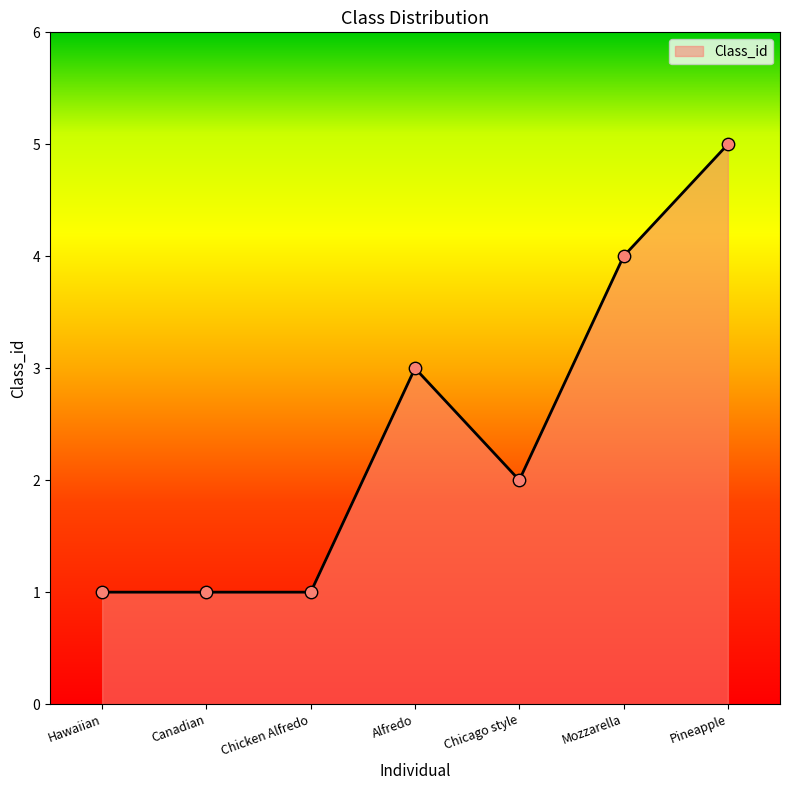

Between Mozzarella and Alfredo, which is larger?

Mozzarella